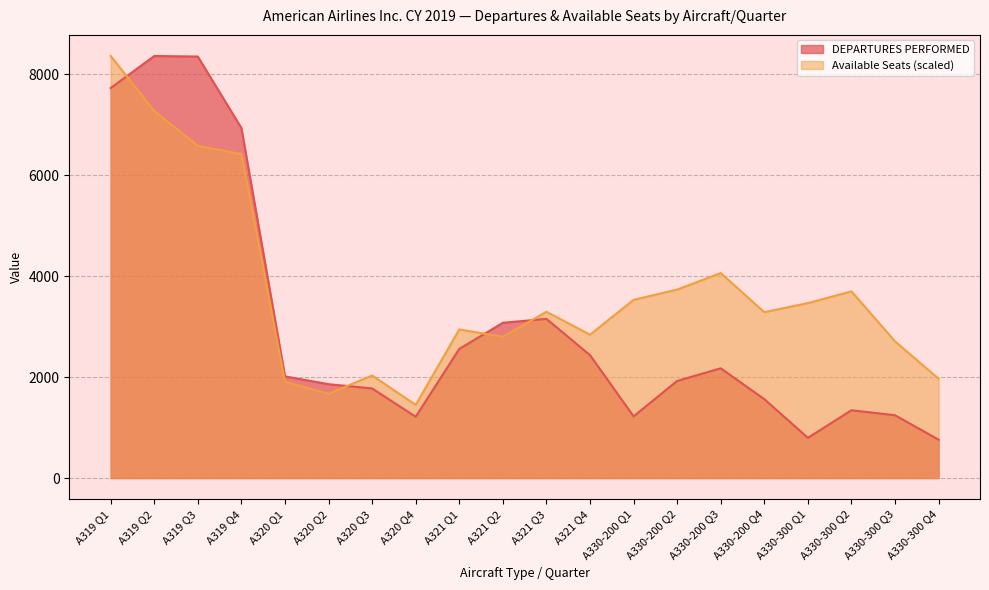

What is the lowest value of the DEPARTURES PERFORMED series?

759.0